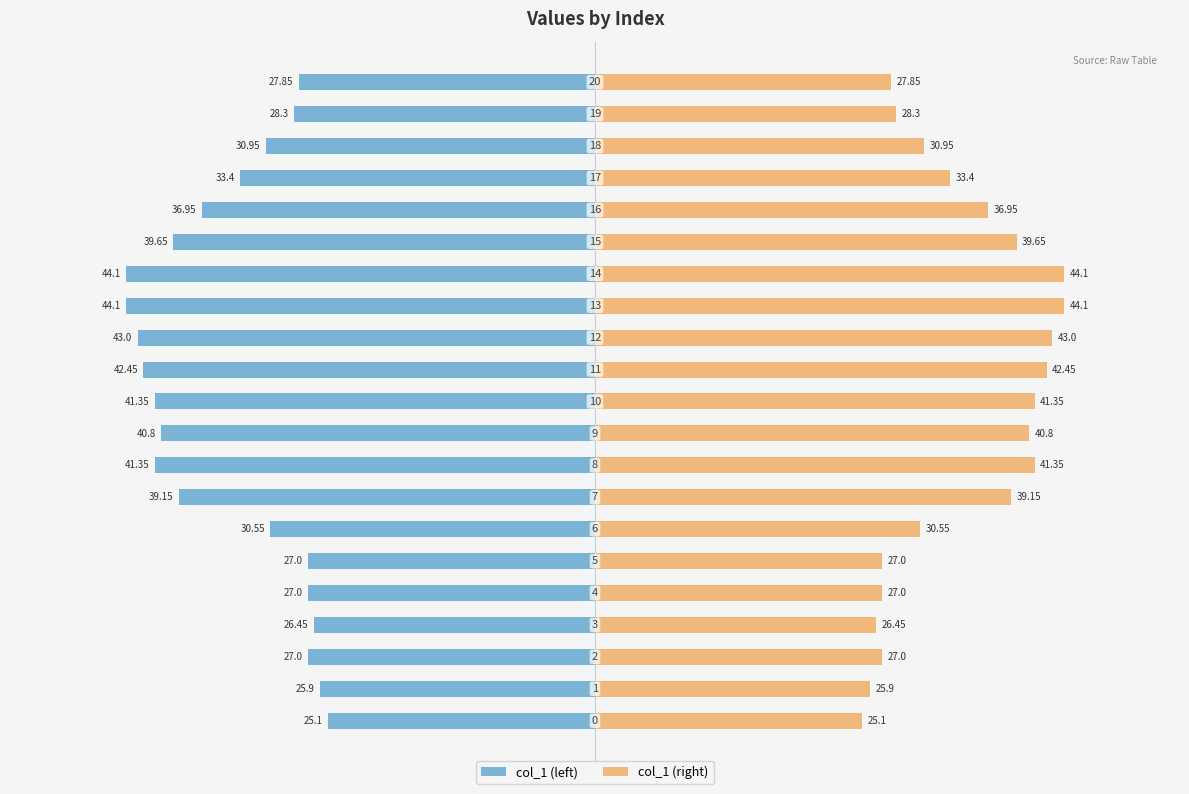

How many bars are there in each group?

2